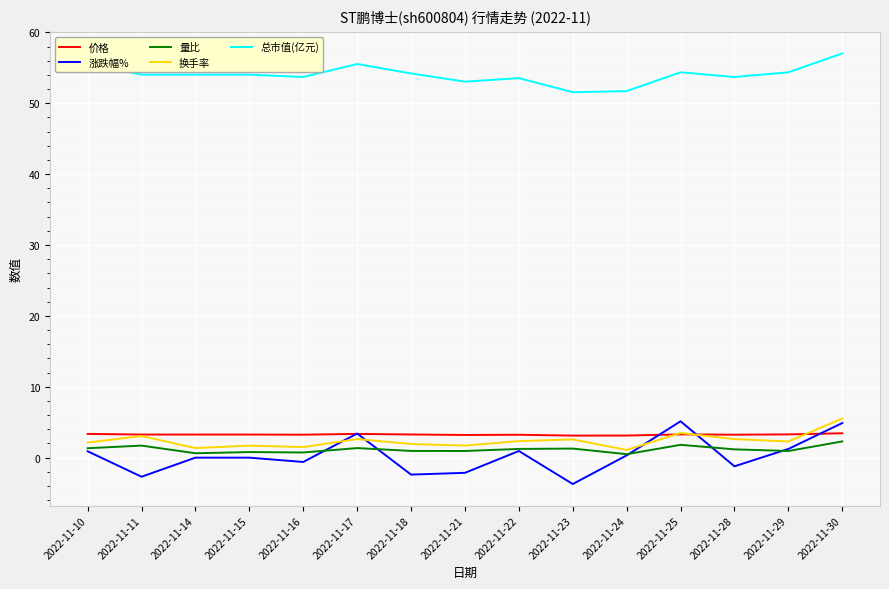

Between 2022-11-18 and 2022-11-30, which series saw the biggest shift?

涨跌幅%